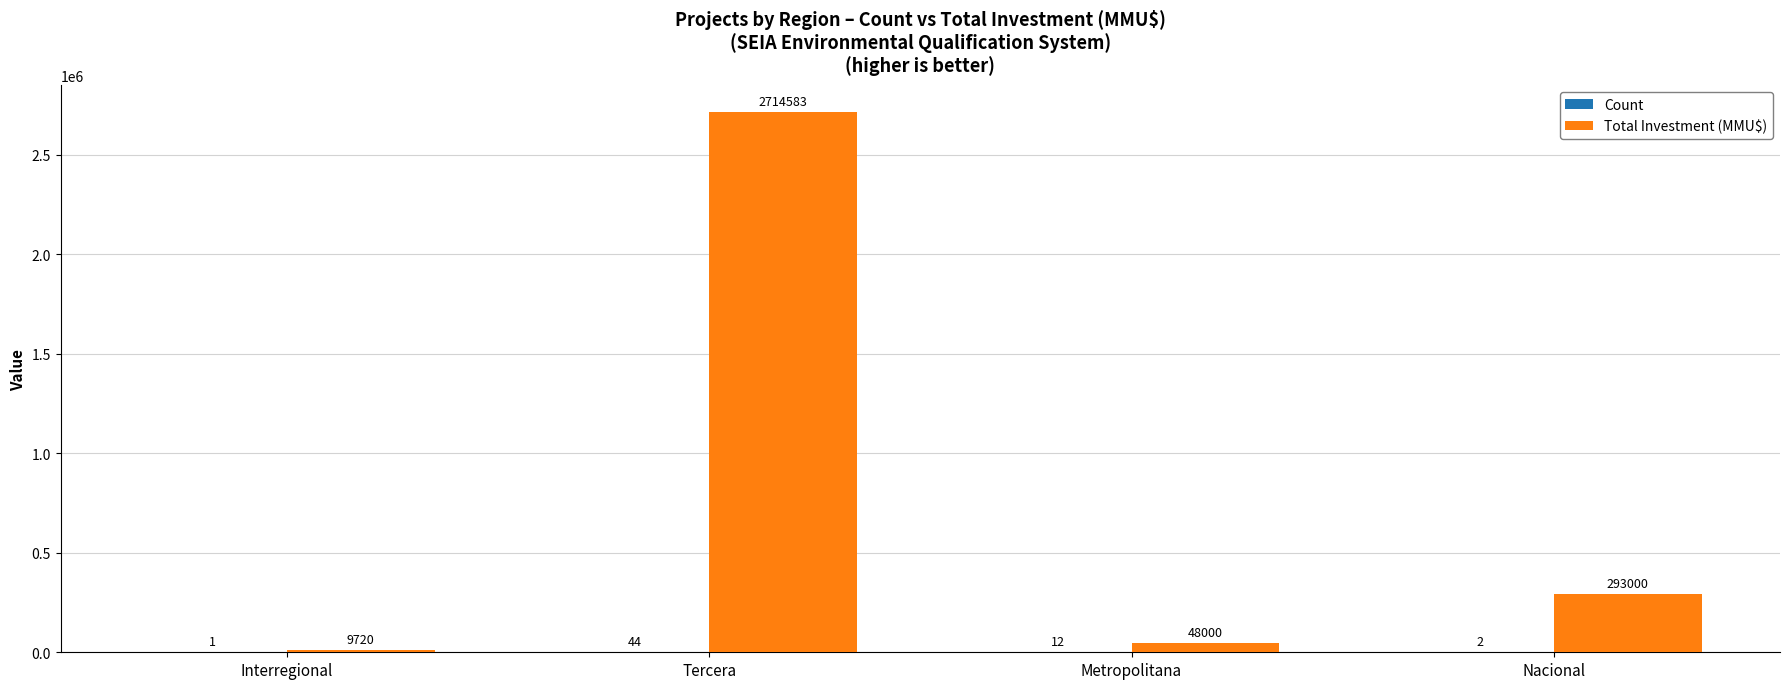

How many series are shown in this chart?

2